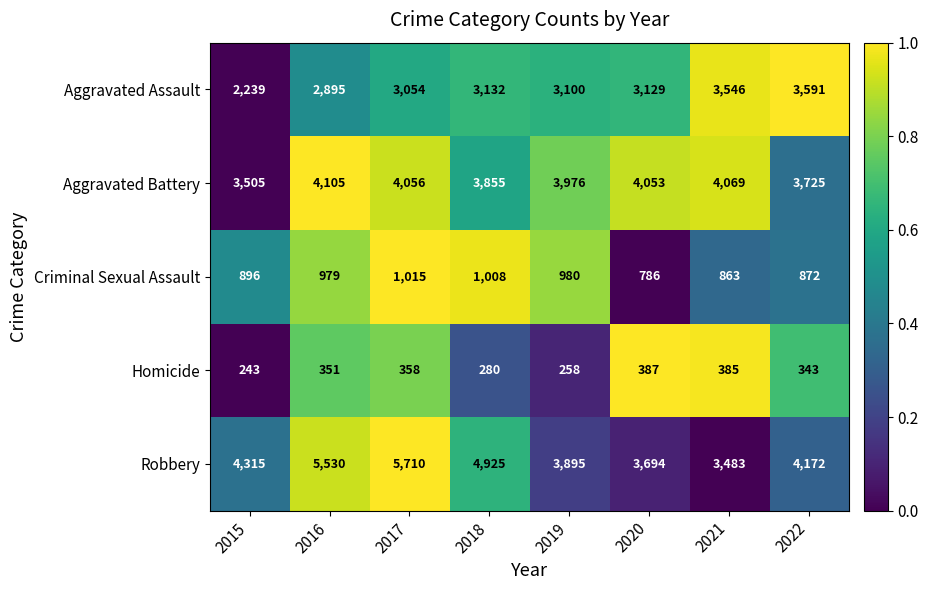

The value of Homicide at 2018 is 85. True or false?

False